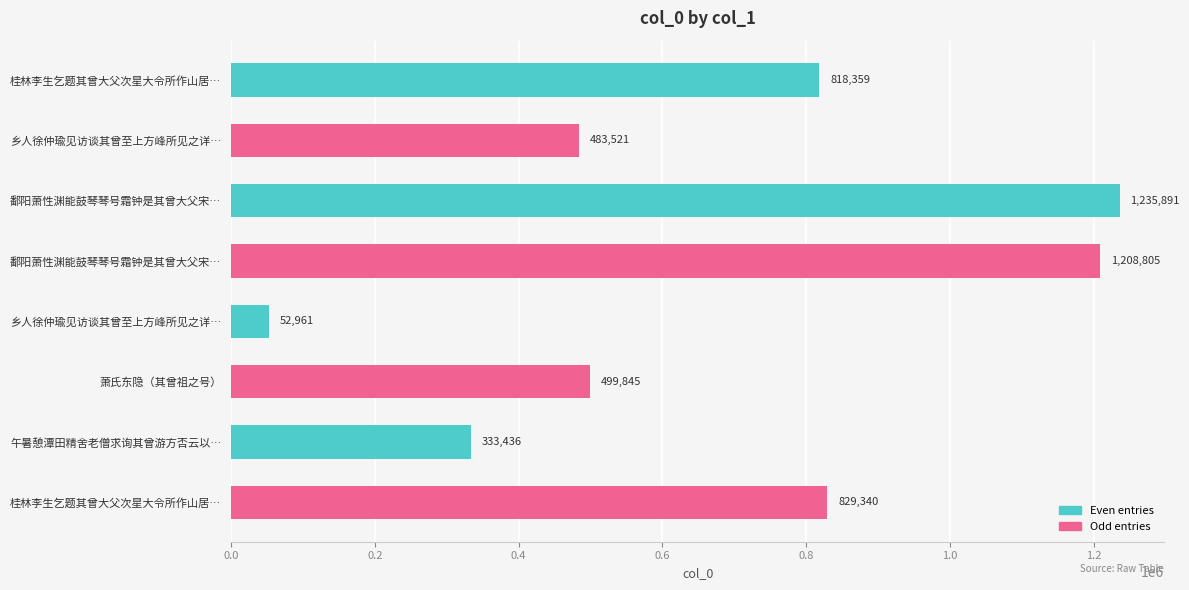

Count the number of data series in this chart.

1